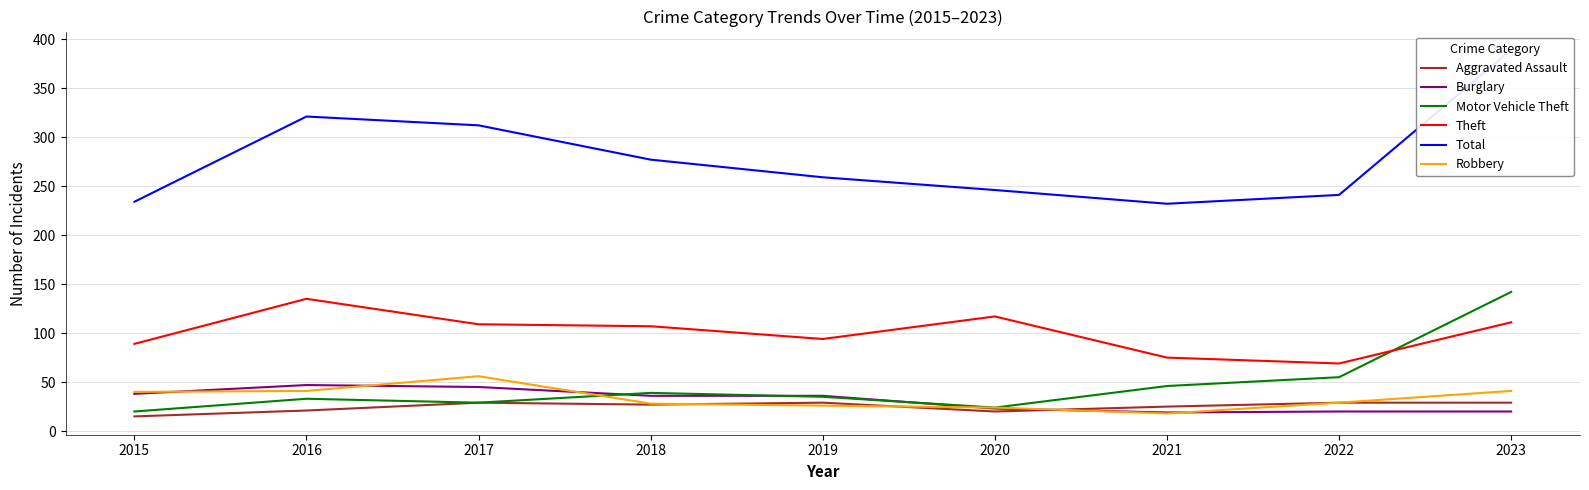

What is the value of the Robbery point at the 6th from the left?

24